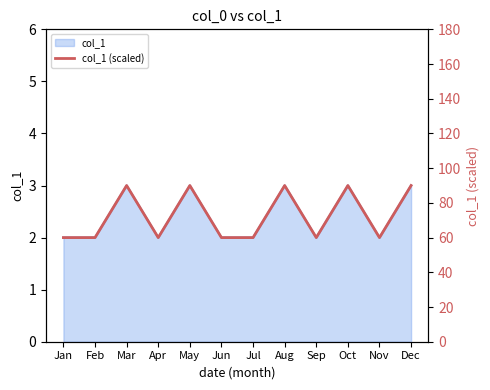

How many categories are shown in the chart?

12